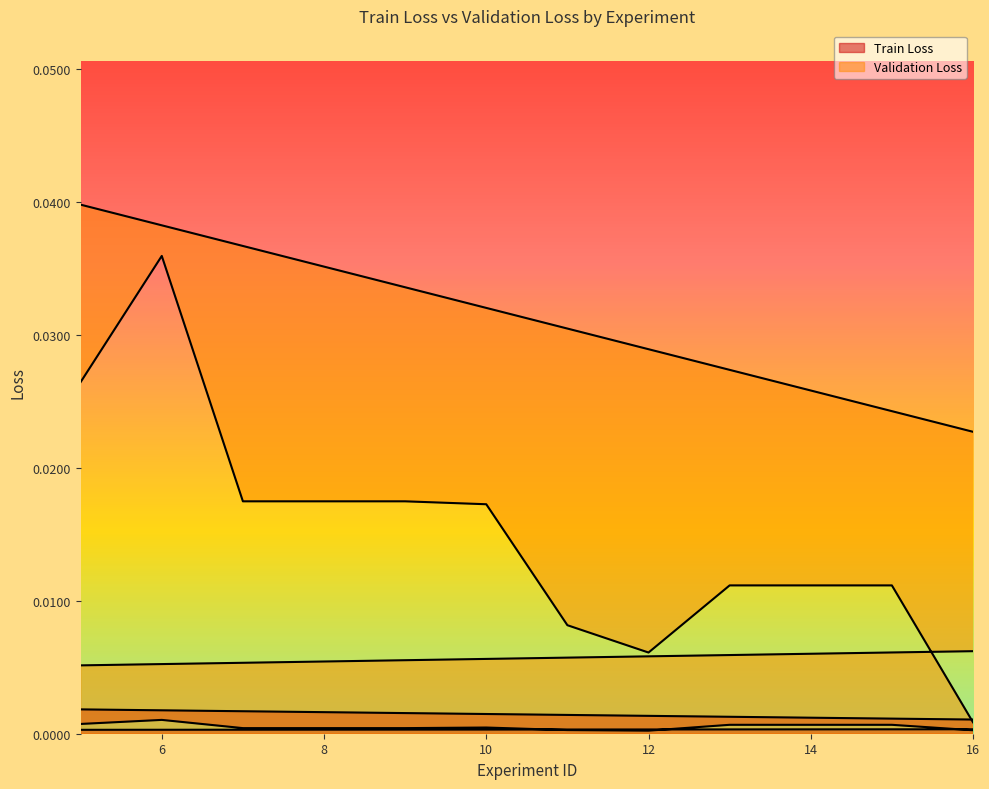

What position from the right is 15?

2